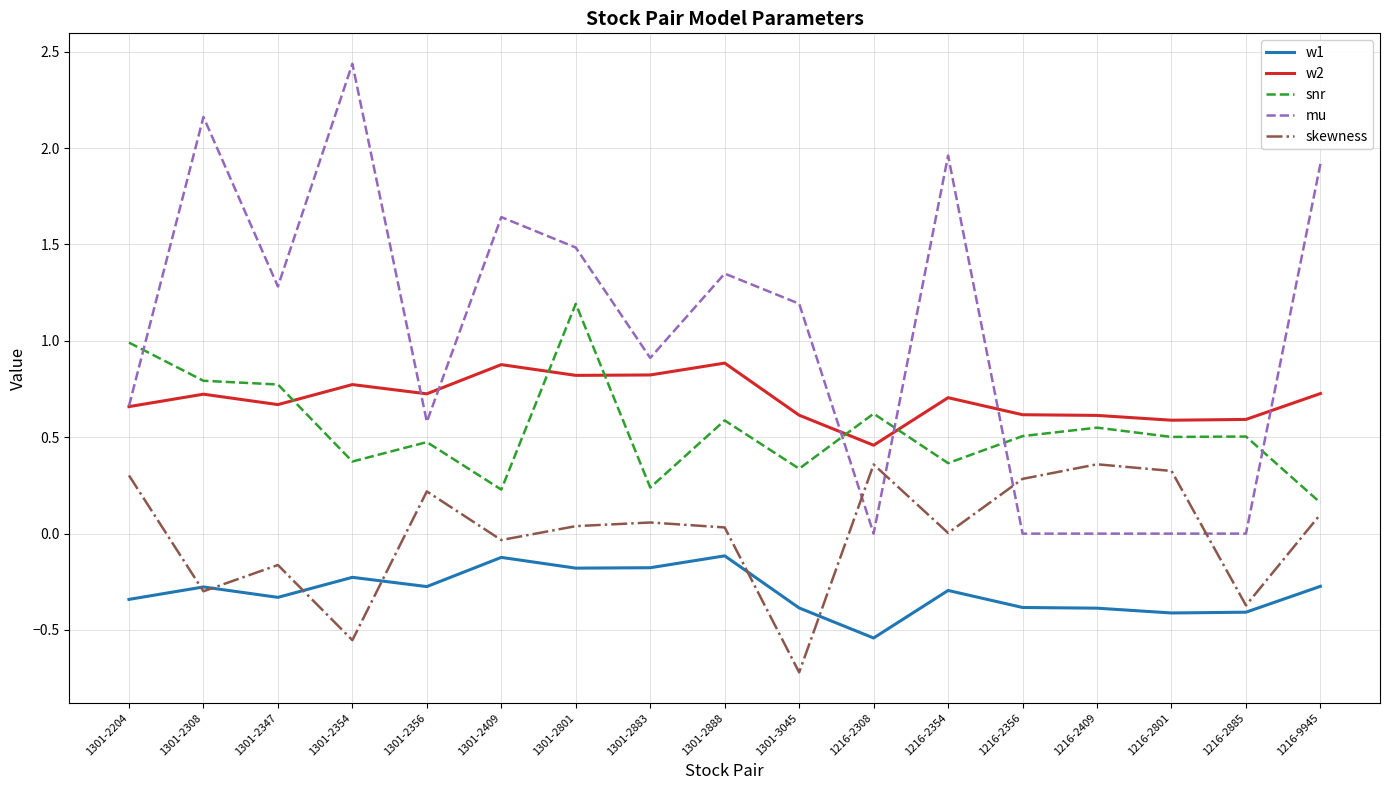

Which category has the lowest value across all series?

1301-3045